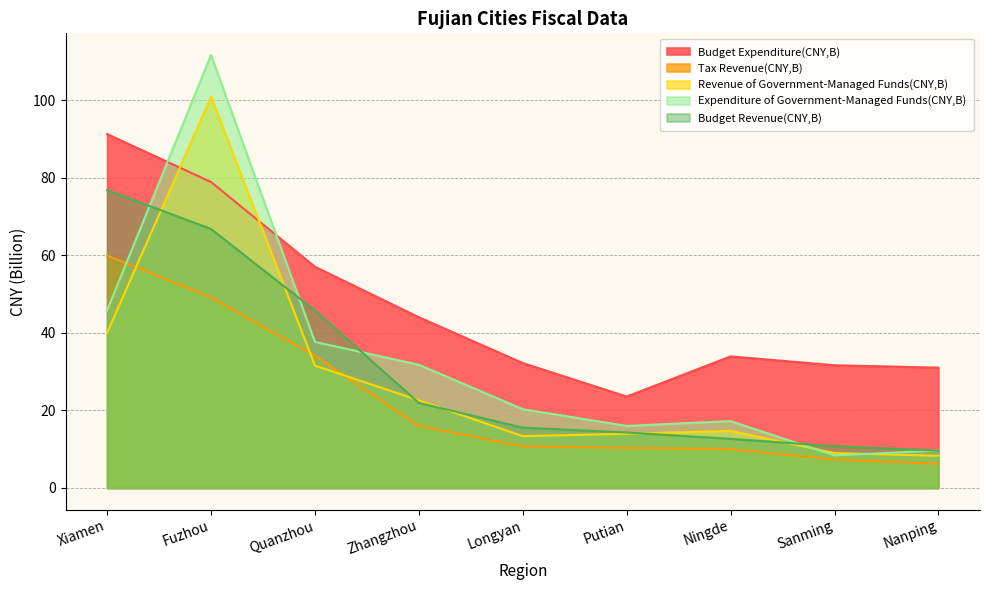

Rank the categories by Budget Expenditure(CNY,B) value from lowest to highest.

Putian, Nanping, Sanming, Longyan, Ningde, Zhangzhou, Quanzhou, Fuzhou, Xiamen